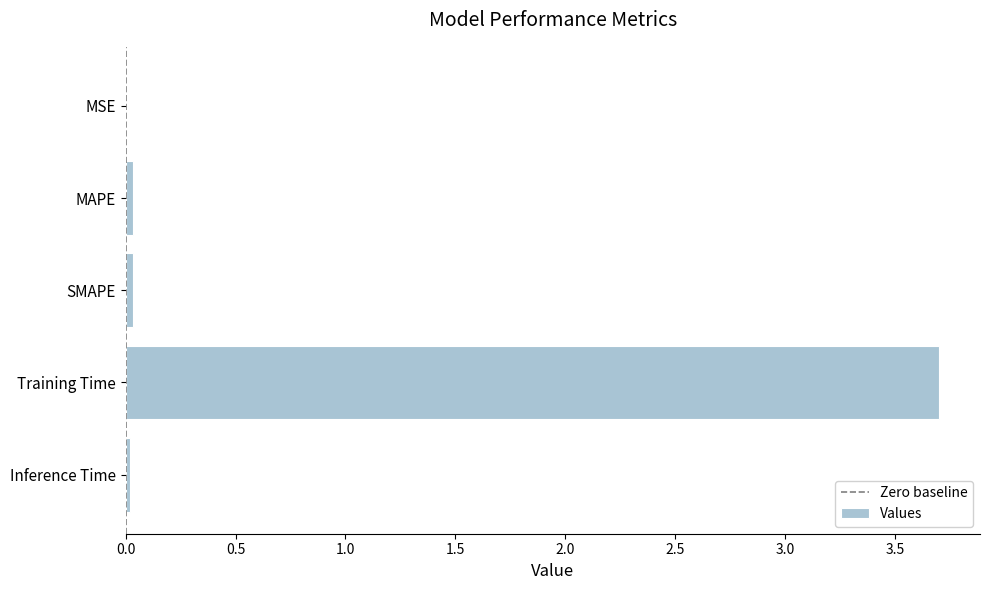

Does the chart contain stacked bars?

No